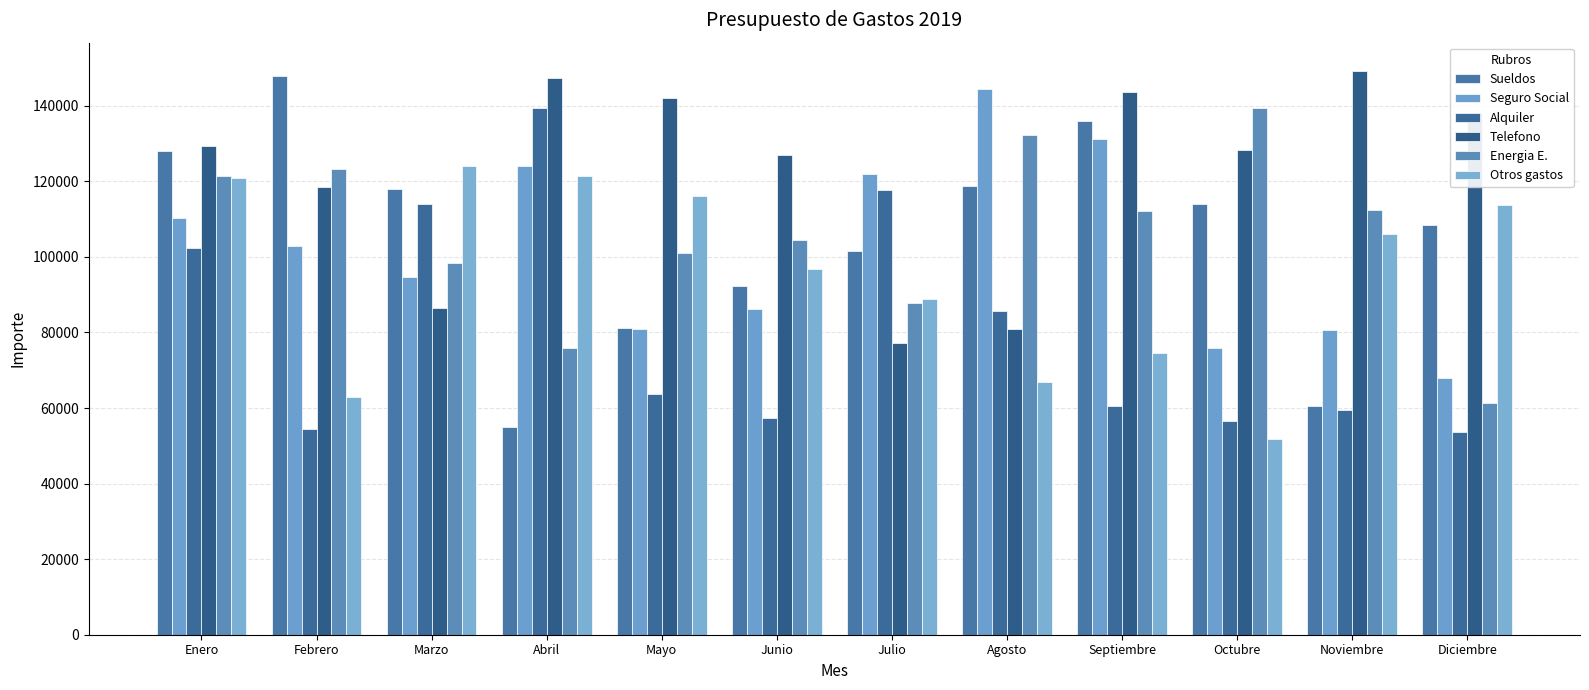

The Energia E. series shows 61209 at Diciembre. True or false?

True